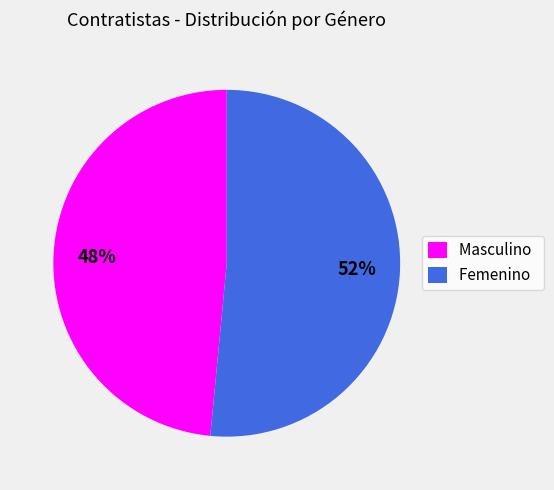

To the nearest percent, what portion does Masculino represent?

48%